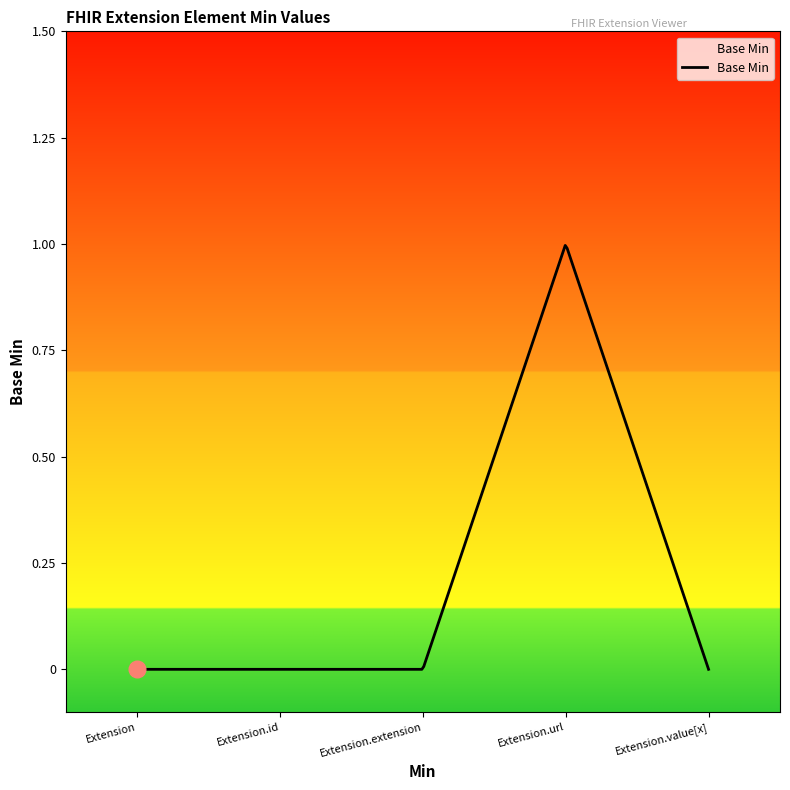

True or false: the data has more than 2 interior local peaks.

False